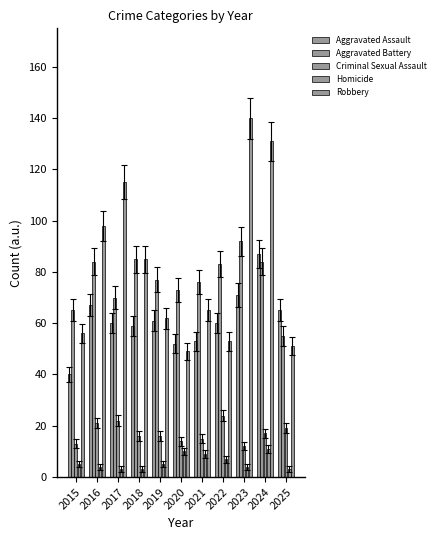

Rank the series by their maximum value, from highest to lowest.

Robbery, Aggravated Battery, Aggravated Assault, Criminal Sexual Assault, Homicide